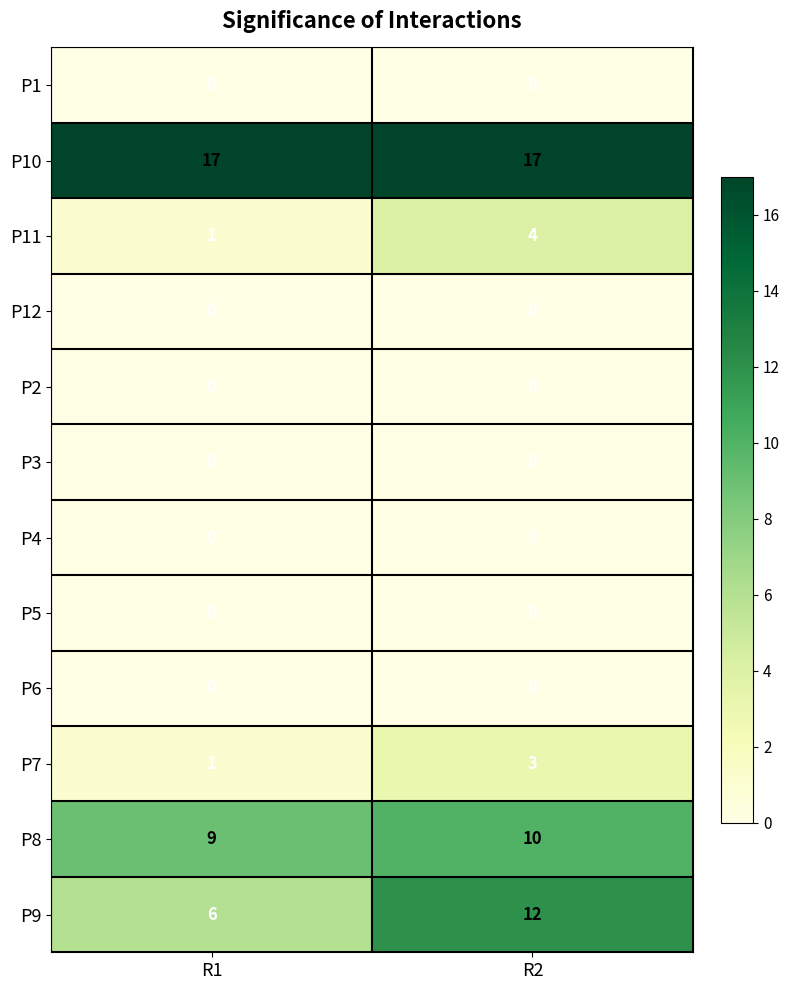

What is the total value across all series at R2?

46